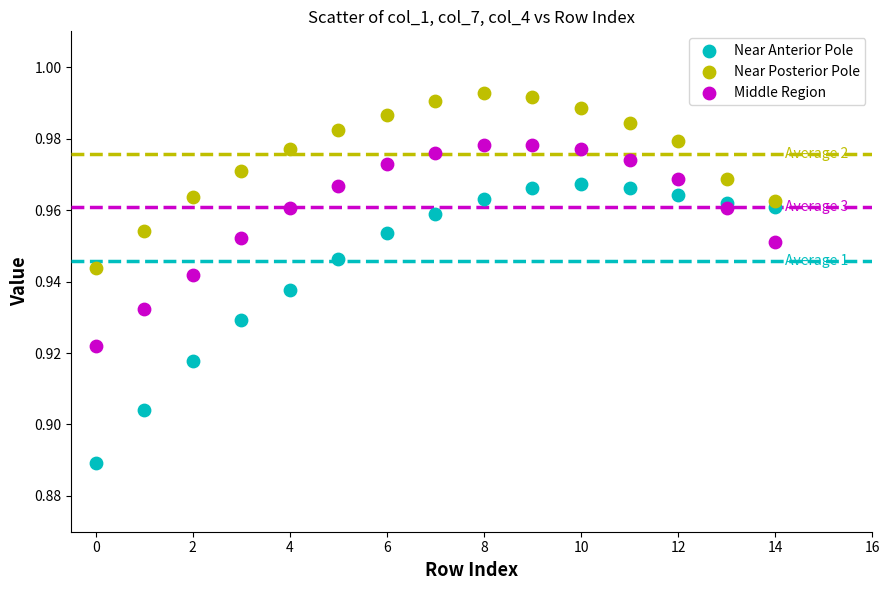

Which series has the widest spread of Y values?

Near Anterior Pole